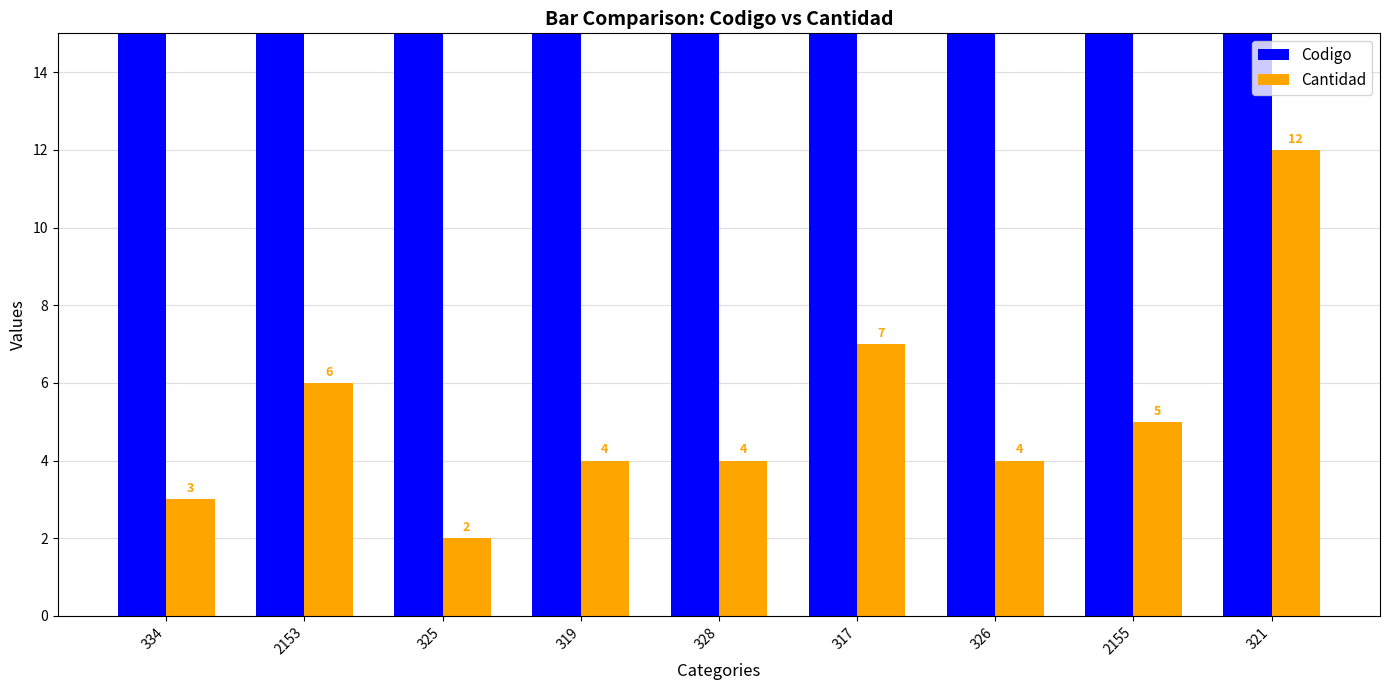

The value of Cantidad at 321 is 12. True or false?

True